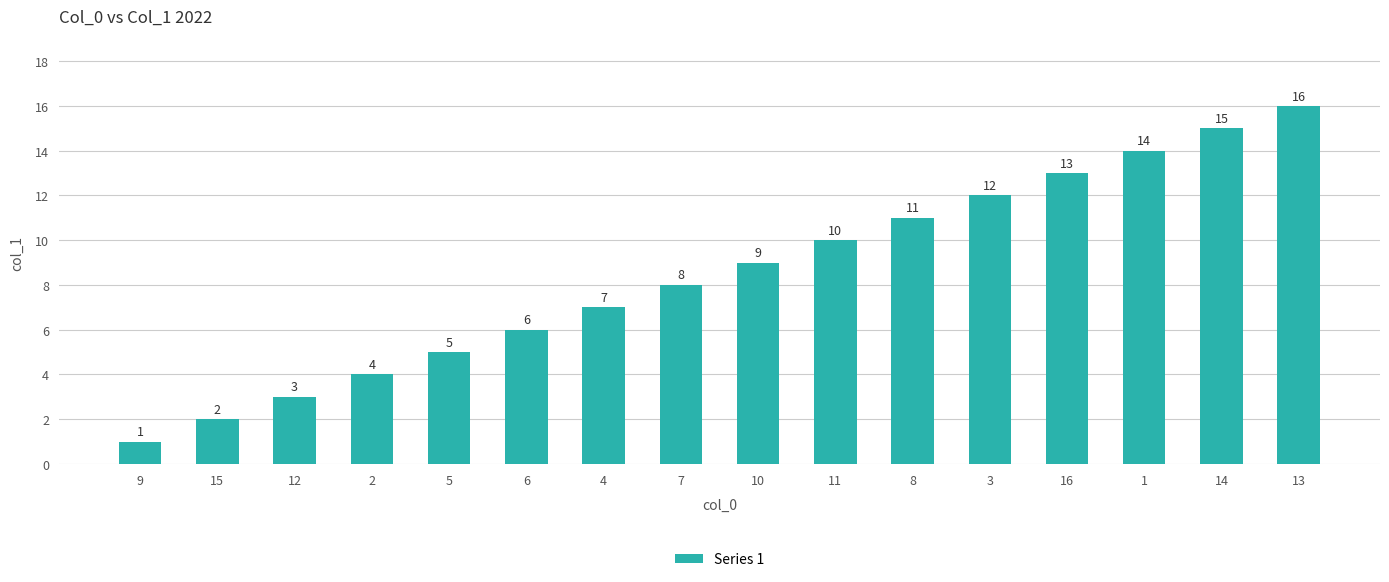

Rank the categories by value from lowest to highest.

9, 15, 12, 2, 5, 6, 4, 7, 10, 11, 8, 3, 16, 1, 14, 13